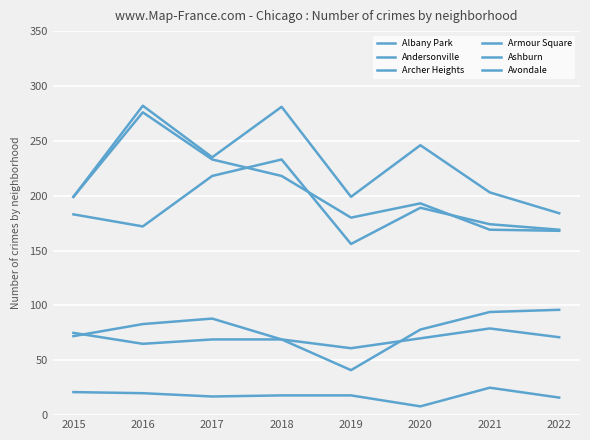

Reading left to right, extract all data points from this chart.

Albany Park: 2015=199	2016=282	2017=235	2018=281	2019=199	2020=246	2021=203	2022=184
Andersonville: 2015=21	2016=20	2017=17	2018=18	2019=18	2020=8	2021=25	2022=16
Archer Heights: 2015=75	2016=65	2017=69	2018=69	2019=41	2020=78	2021=94	2022=96
Armour Square: 2015=72	2016=83	2017=88	2018=69	2019=61	2020=70	2021=79	2022=71
Ashburn: 2015=199	2016=276	2017=233	2018=218	2019=180	2020=193	2021=169	2022=168
Avondale: 2015=183	2016=172	2017=218	2018=233	2019=156	2020=189	2021=174	2022=169